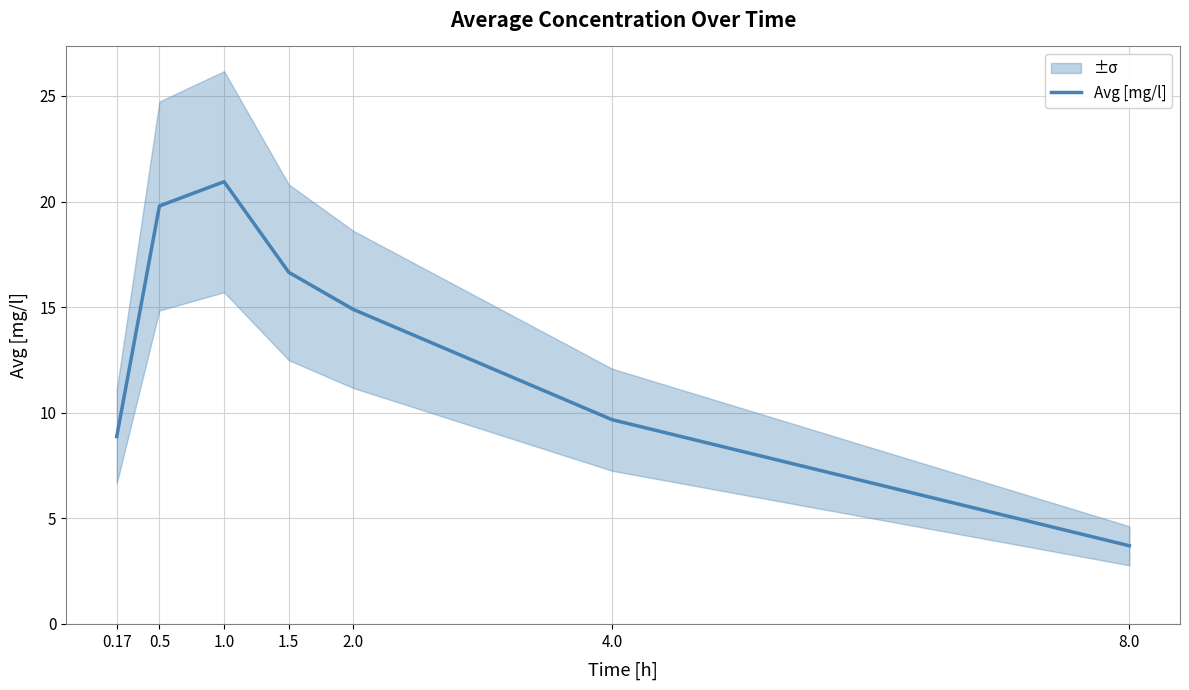

At which category does the chart reach its minimum across all series?

8.0